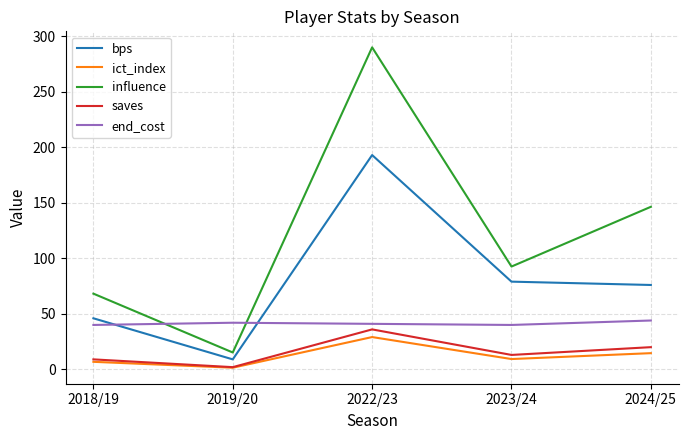

At which category does bps reach its first local peak?

2022/23